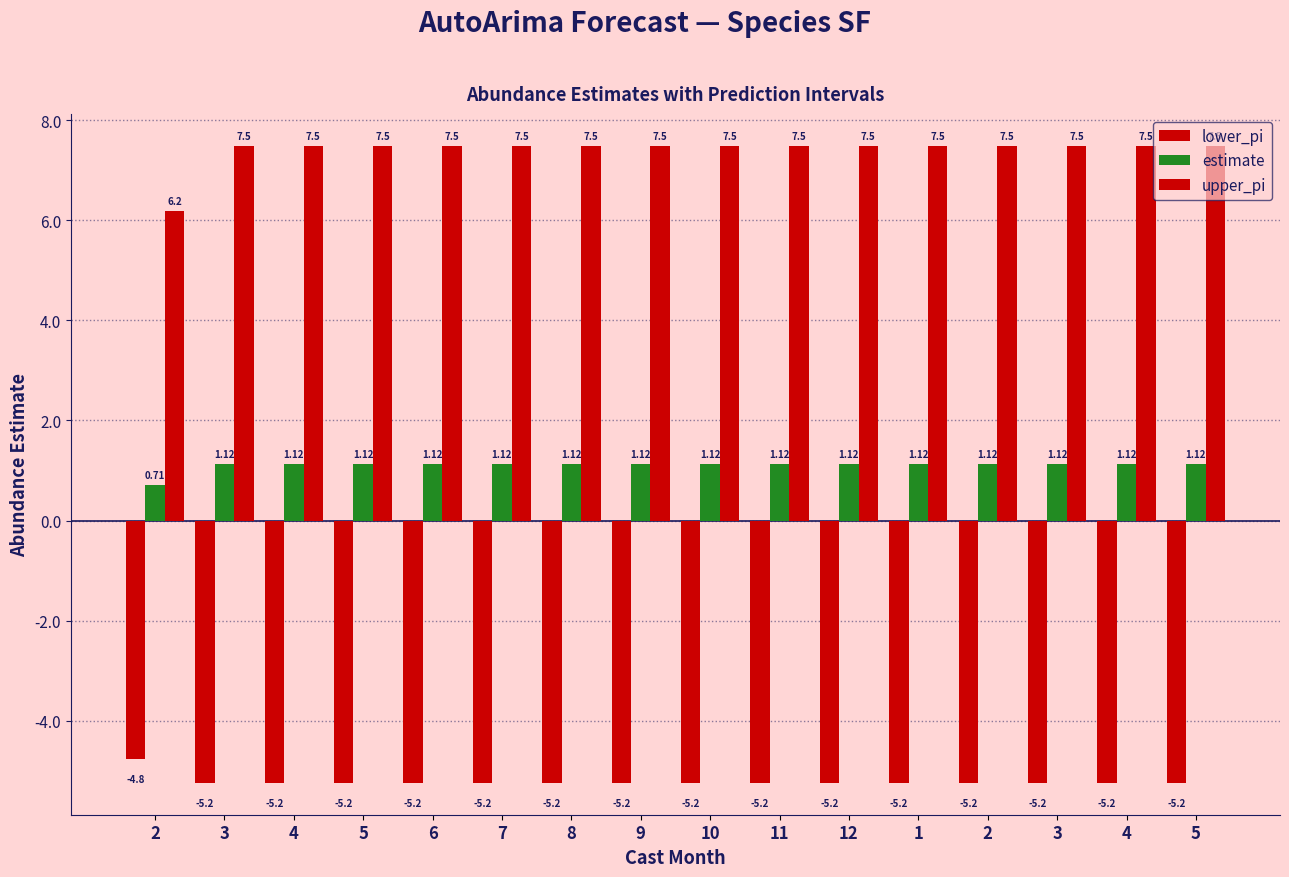

How many bars are there in each group?

3